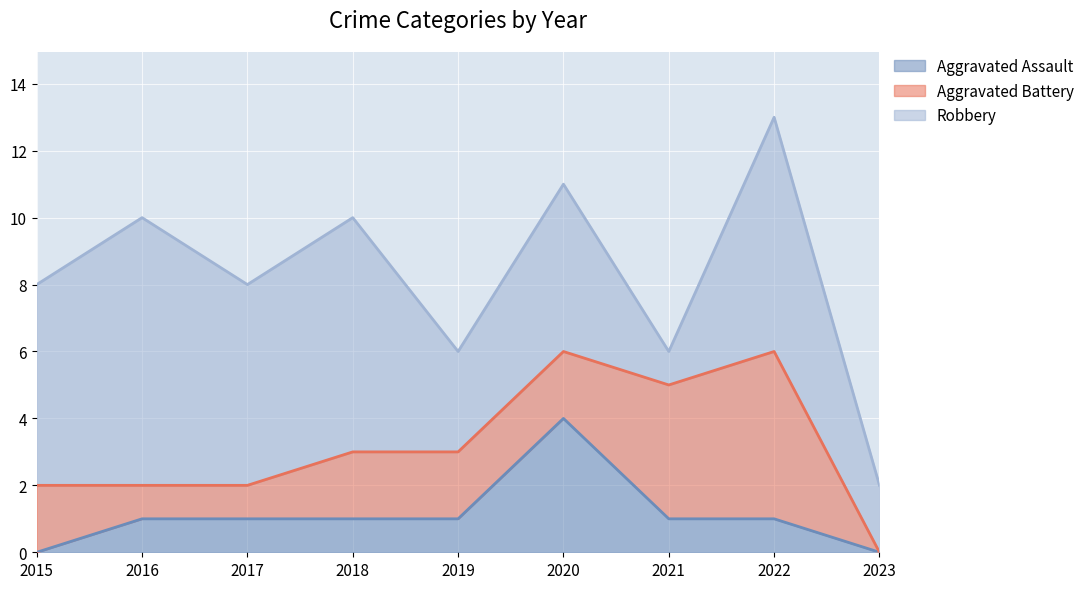

Where do Aggravated Battery and Robbery first cross each other?

2020 and 2021